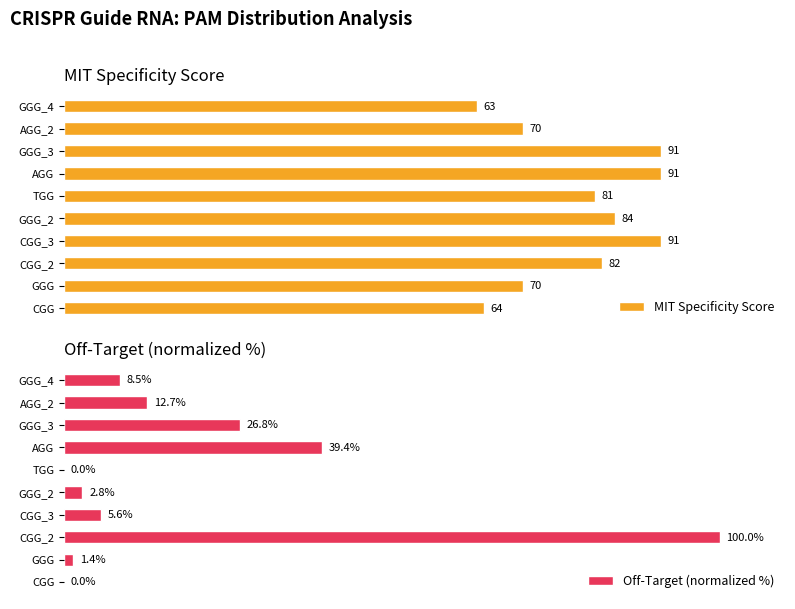

At which label is Off-Target (normalized %) closest to 50?

AGG